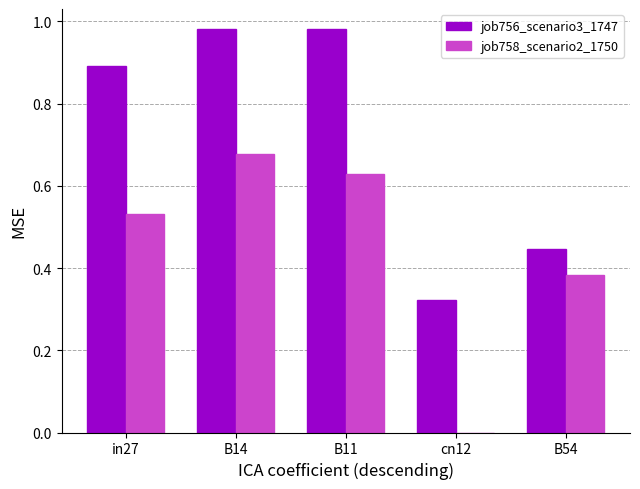

What is the approximate value of job756_scenario3_1747 at in27?

0.9